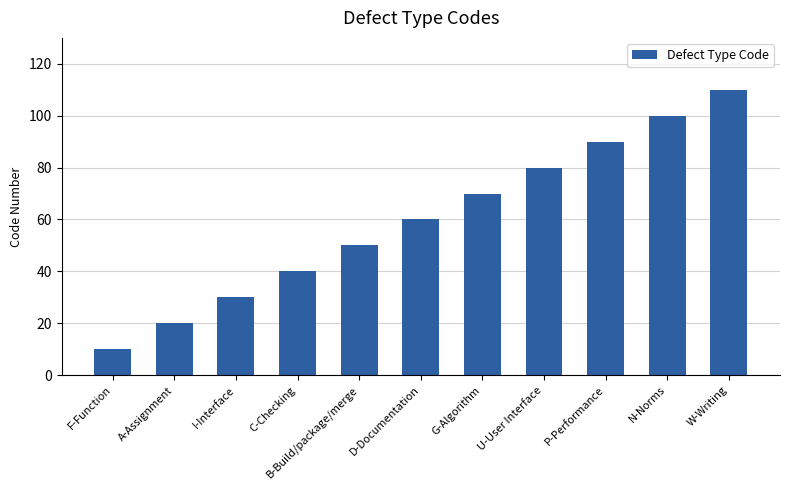

True or false: the data shows 26 at B-Build/package/merge.

False